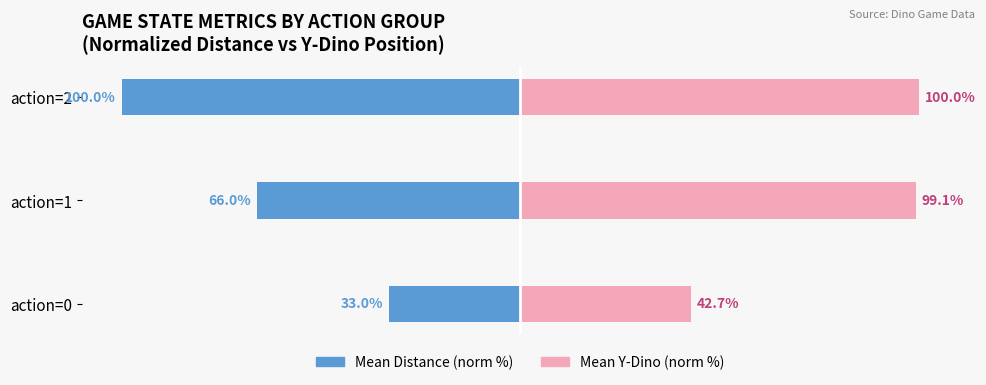

Where is Mean Distance (norm %) nearest to the value -66?

action=1